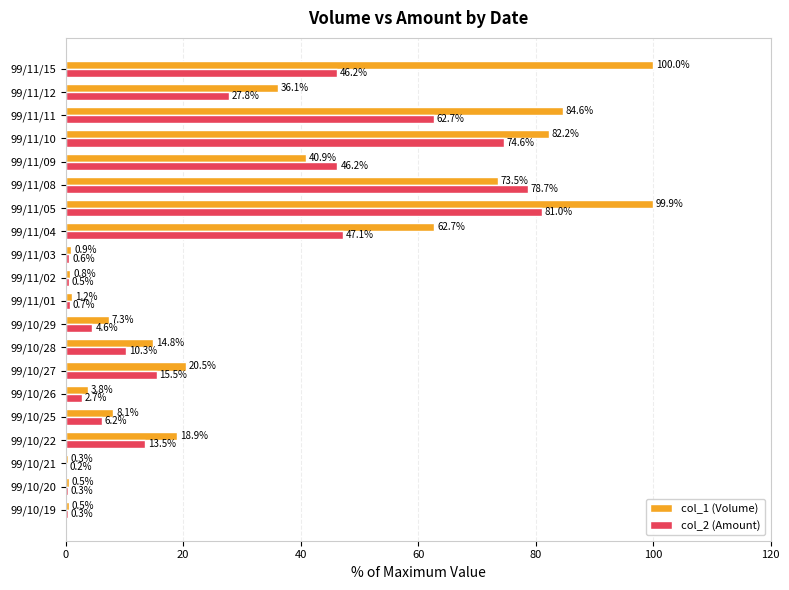

Which series changed the most between 99/10/27 and 99/11/12?

col_1 (Volume)